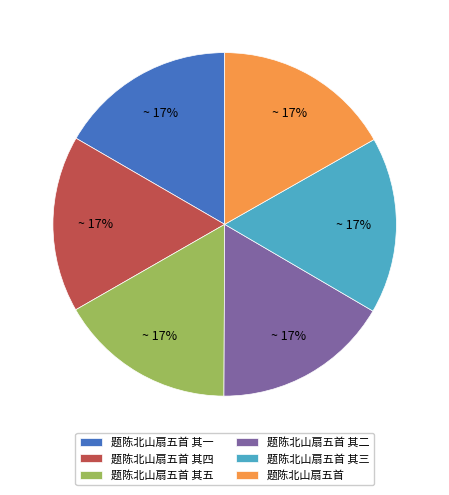

True or false: 题陈北山扇五首 其一 accounts for 31% of the total.

False